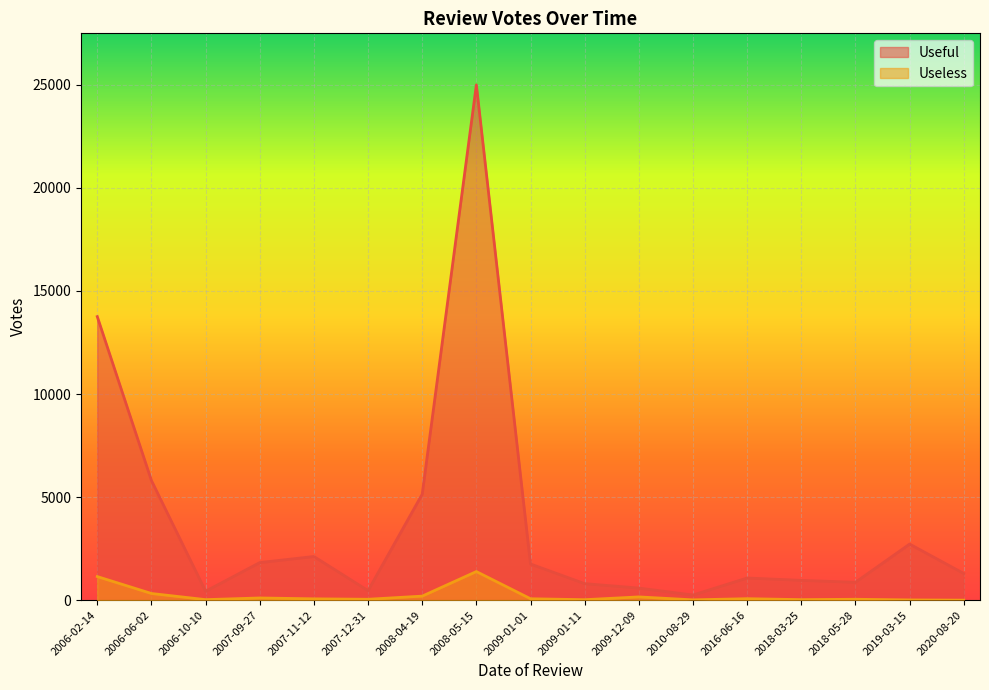

At which category is the sum across all series the highest?

2008-05-15